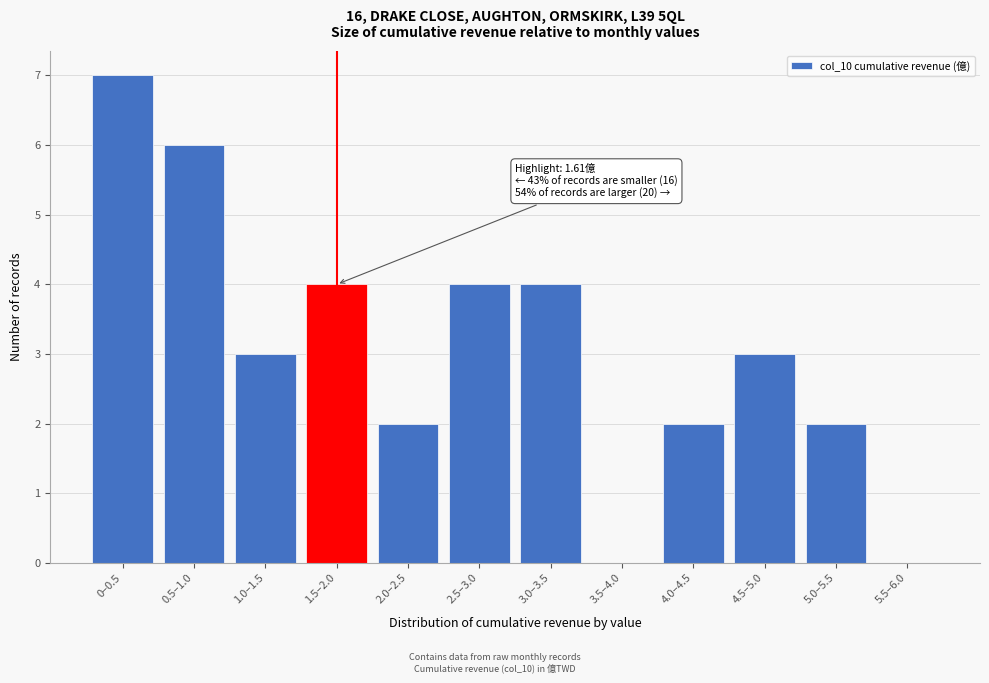

Reading left to right, extract all data points from this chart.

0–0.5=7	0.5–1.0=6	1.0–1.5=3	1.5–2.0=4	2.0–2.5=2	2.5–3.0=4	3.0–3.5=4	3.5–4.0=0	4.0–4.5=2	4.5–5.0=3	5.0–5.5=2	5.5–6.0=0